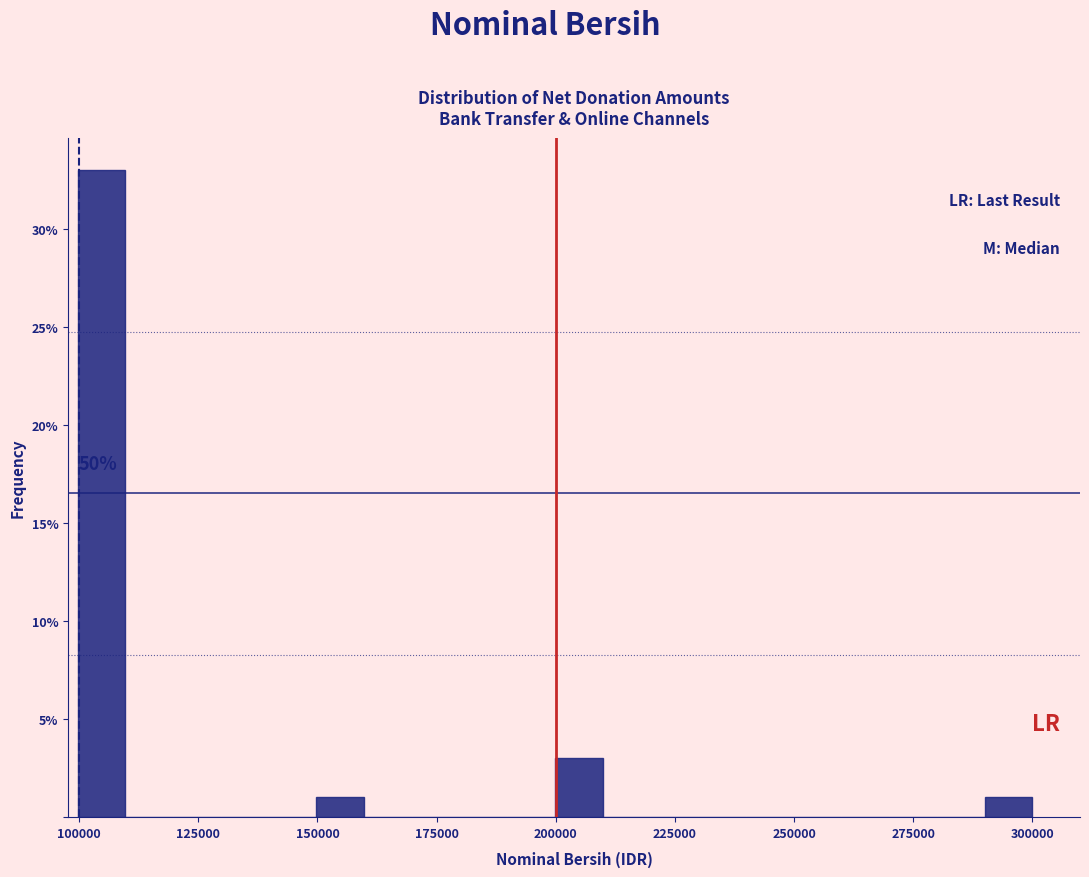

Read against the x-axis, roughly where is the centre of the tallest bar?

105000